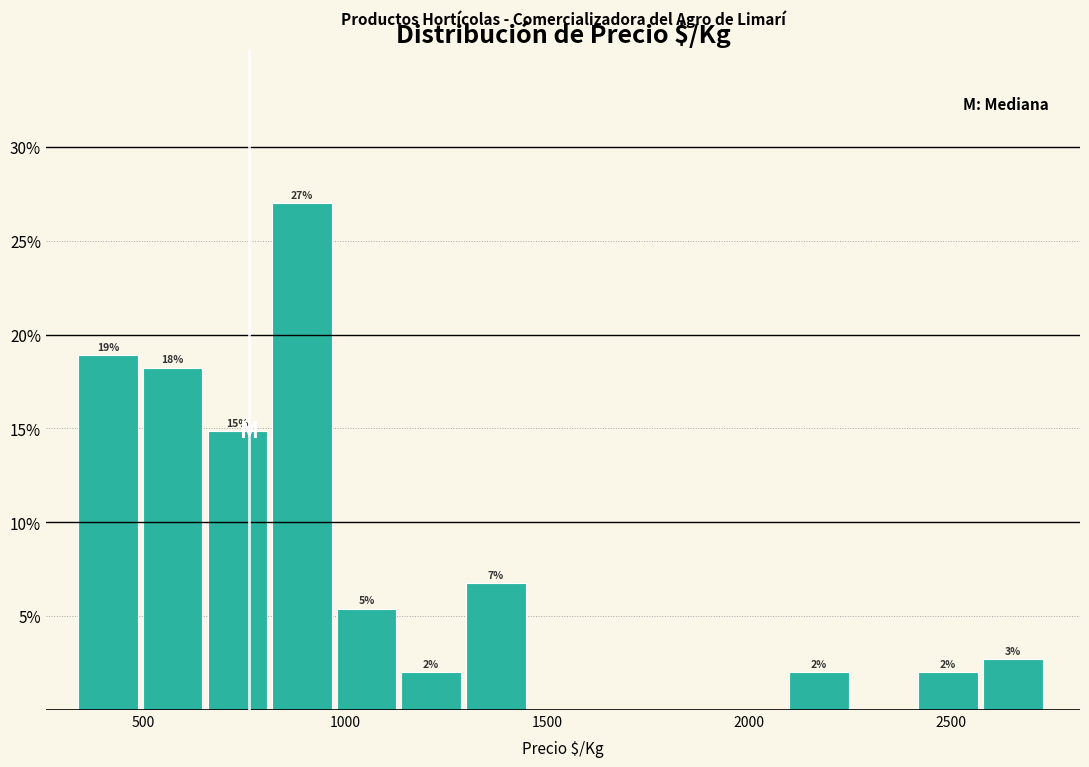

Read against the x-axis, roughly where is the centre of the tallest bar?

900